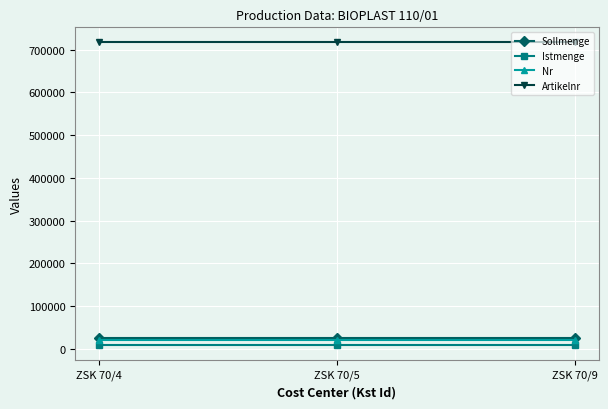

Does the chart display data point markers on the line(s)?

Yes